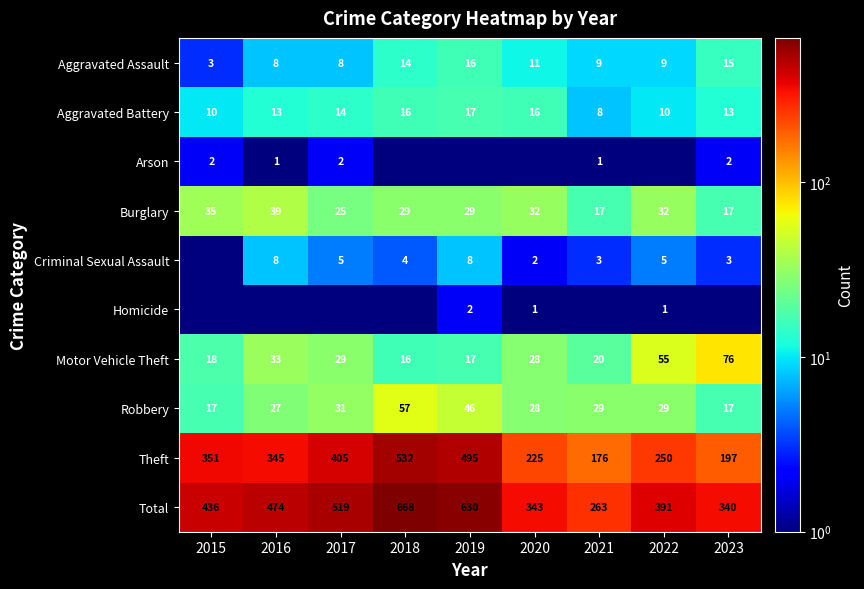

The Homicide series shows 1.0 at 2022. True or false?

True